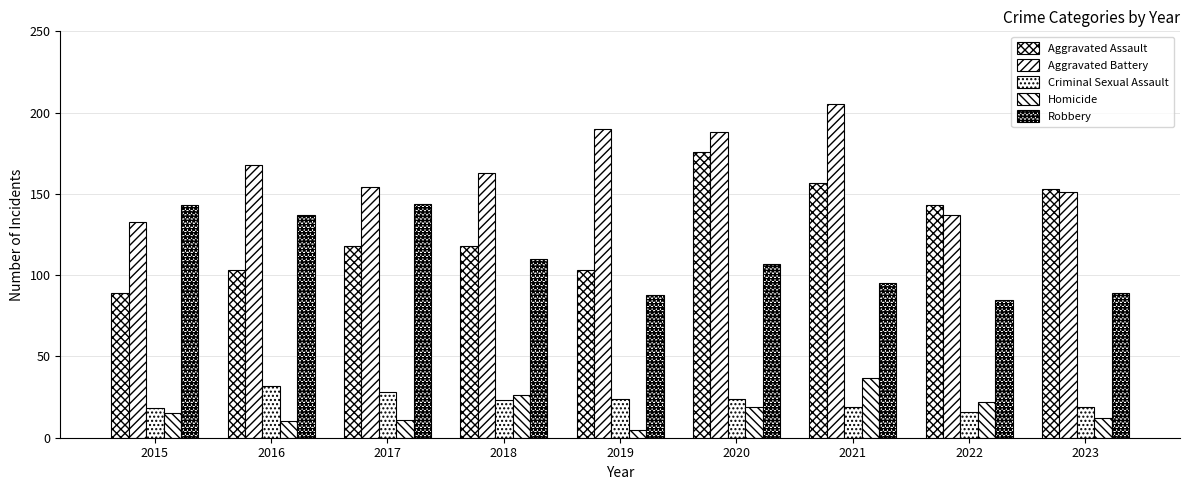

True or false: Robbery has a value of 144 at 2020.

False